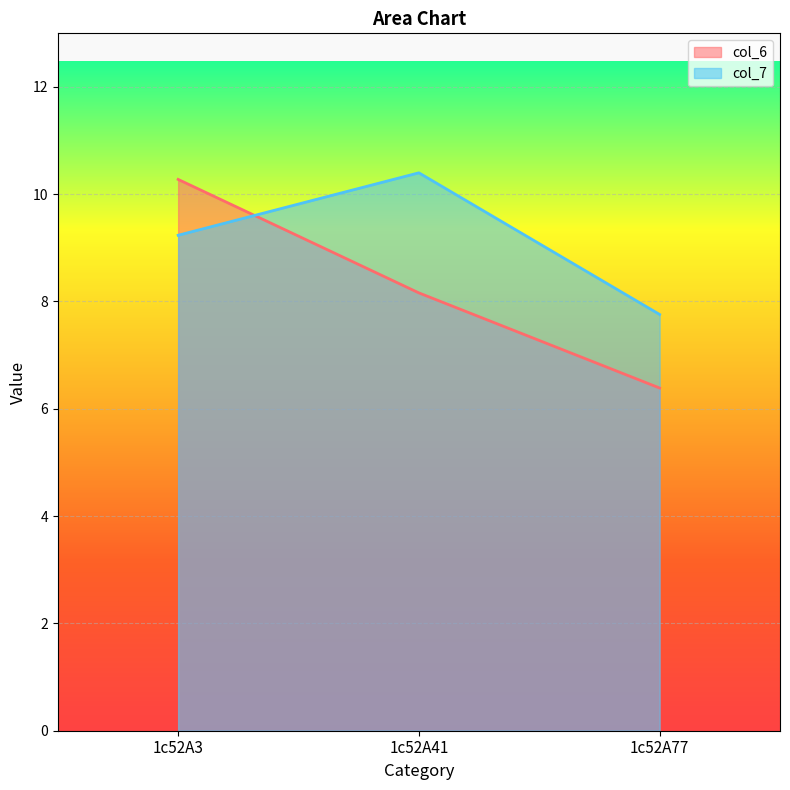

What is the value of the col_7 point at the 3rd from the left?

7.8